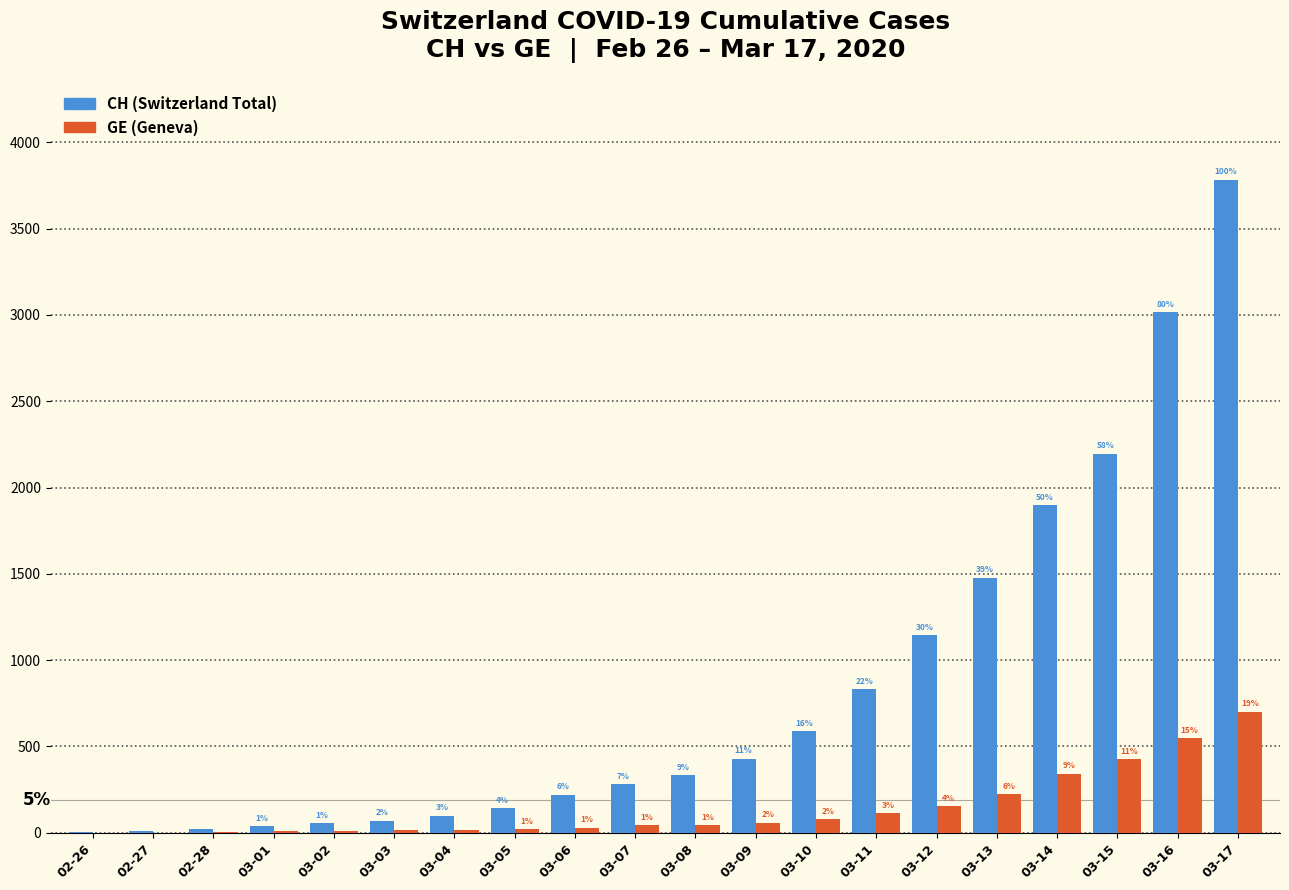

How many groups of bars are there?

20